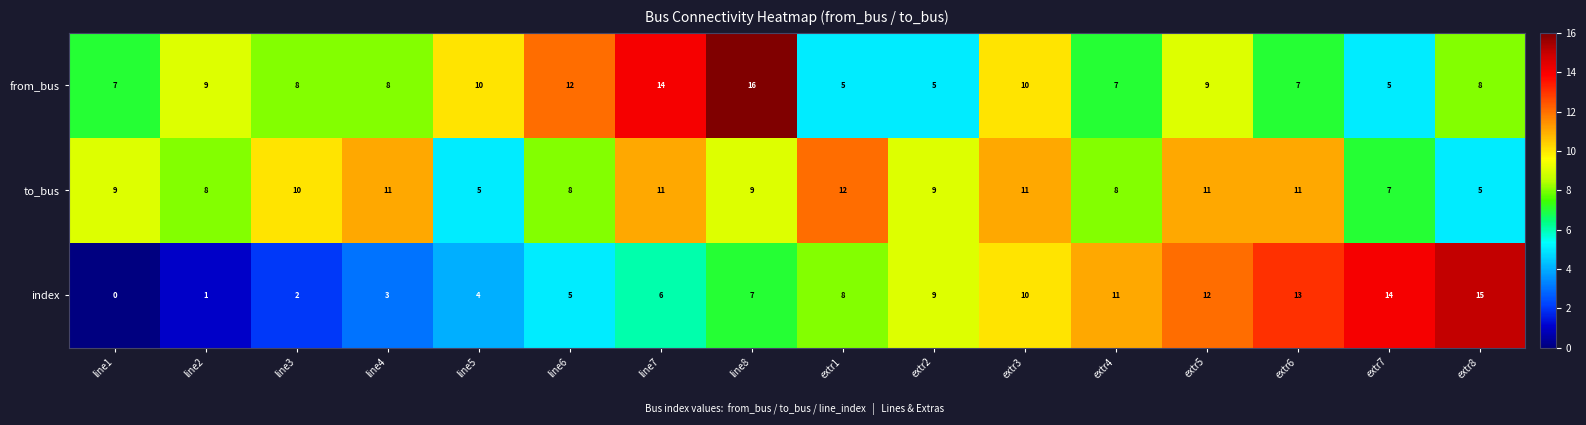

What is the sum of the from_bus values at line5 and line6?

22